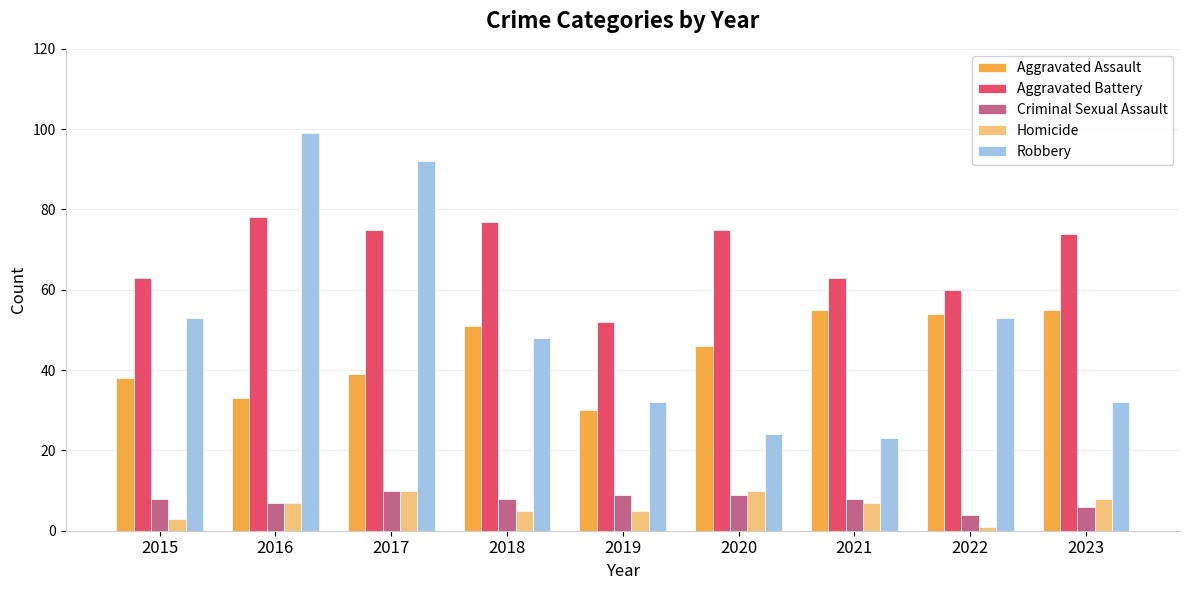

The Aggravated Assault series shows 27 at 2018. True or false?

False